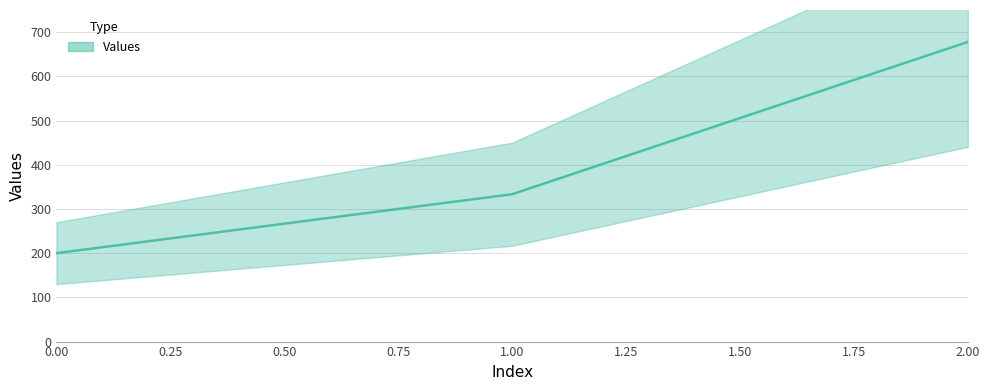

What is the maximum value shown in the chart?

677.8